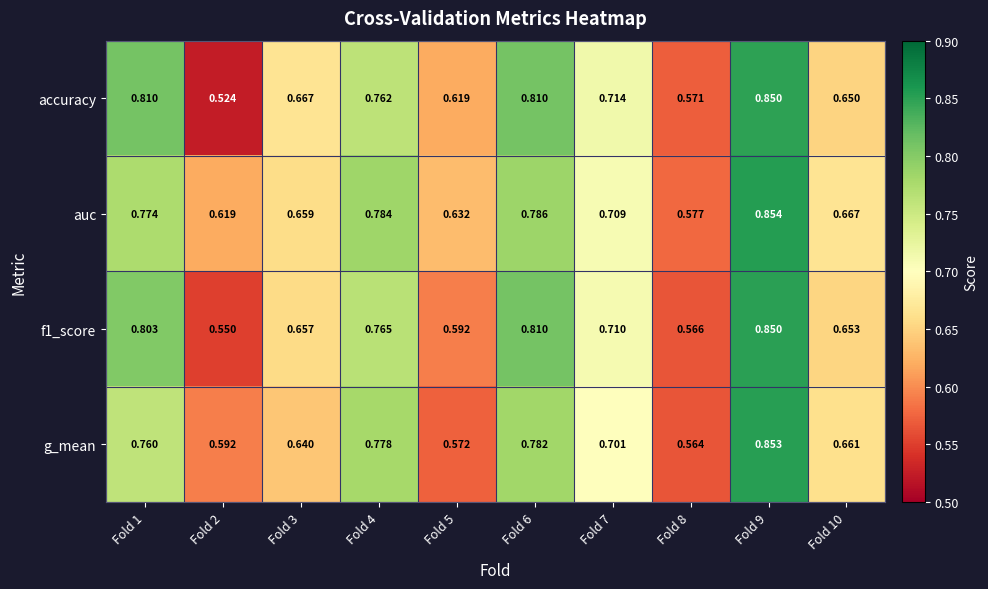

Is the value of auc at Fold 2 greater than the value of accuracy at Fold 2?

Yes